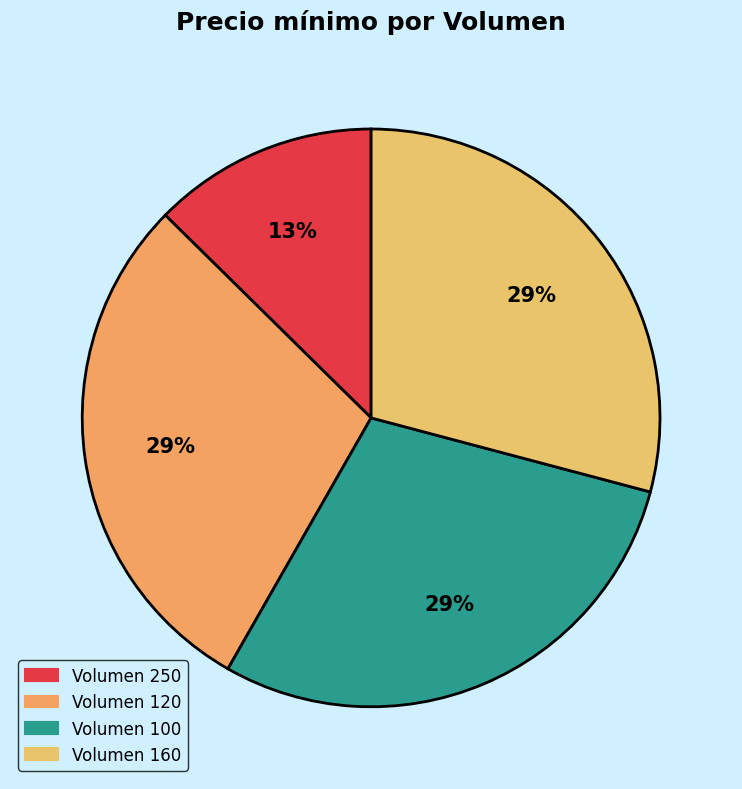

Count the number of slices in the pie.

4